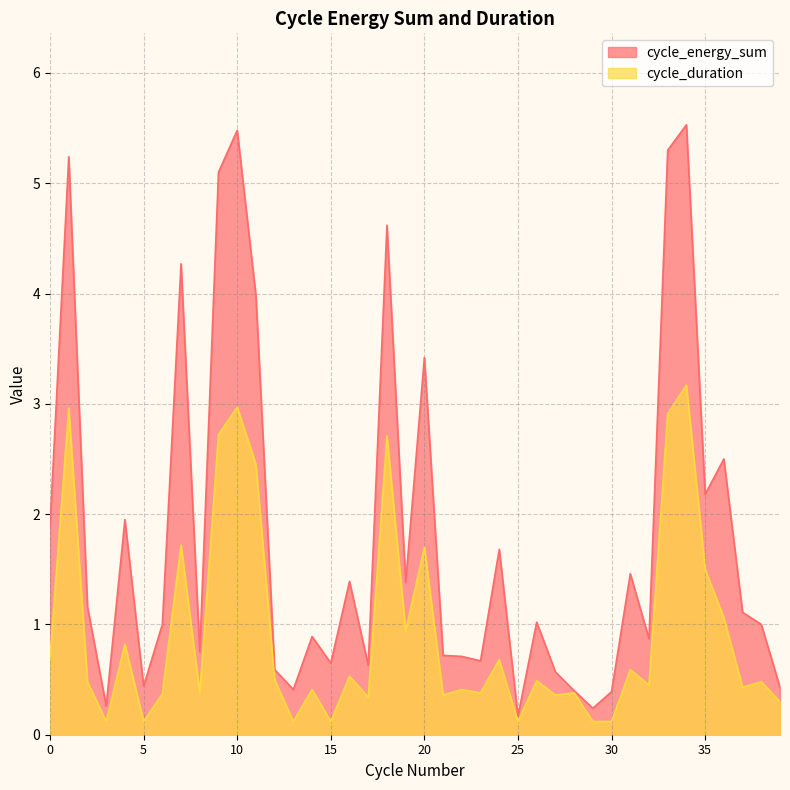

True or false: cycle_duration and cycle_energy_sum cross at least once.

False